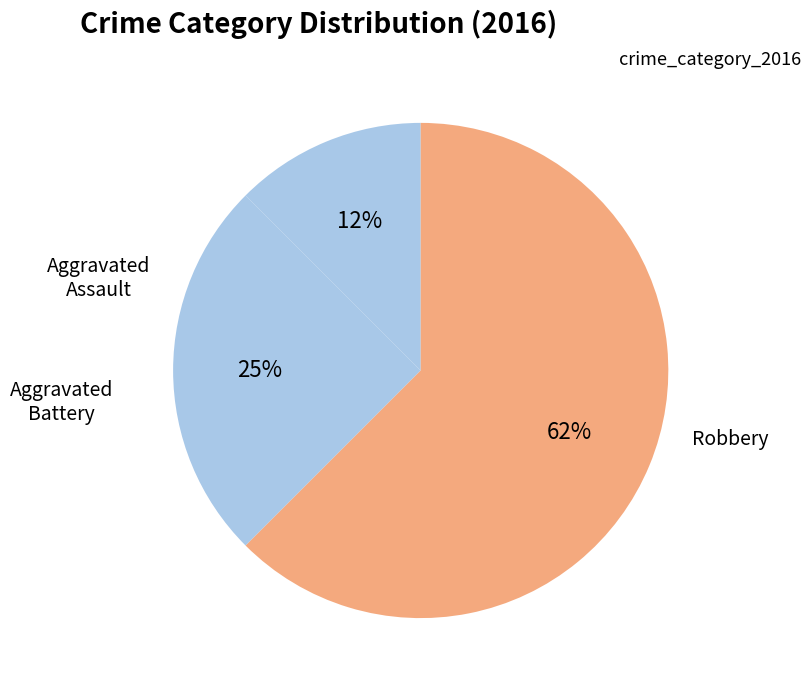

How many segments does this pie chart have?

3